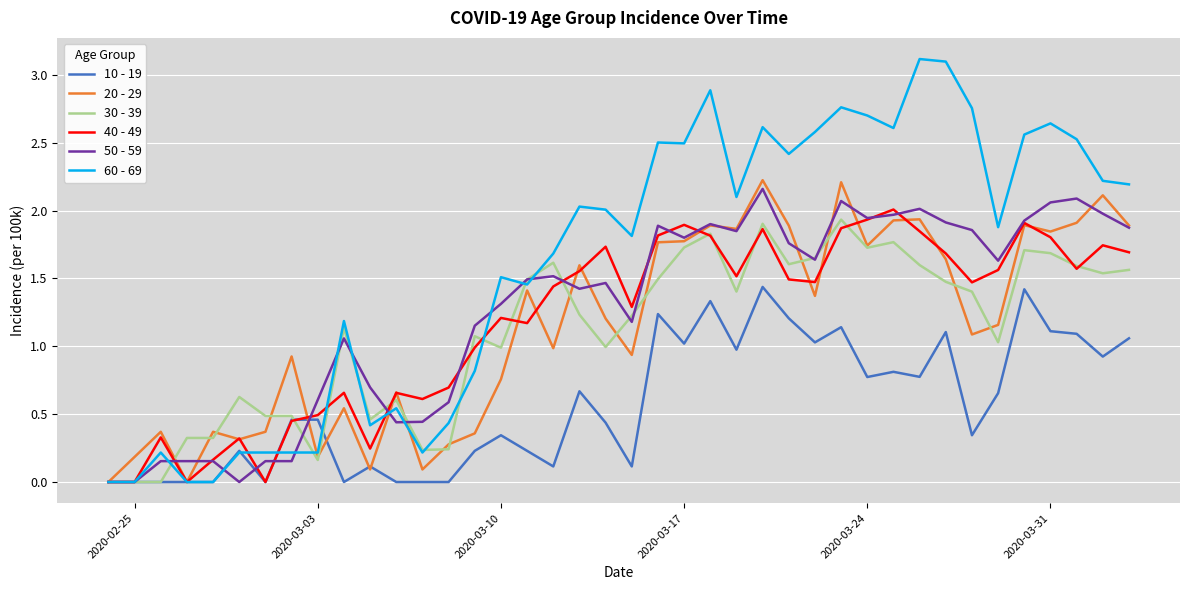

Which series has the largest total across all categories?

60 - 69